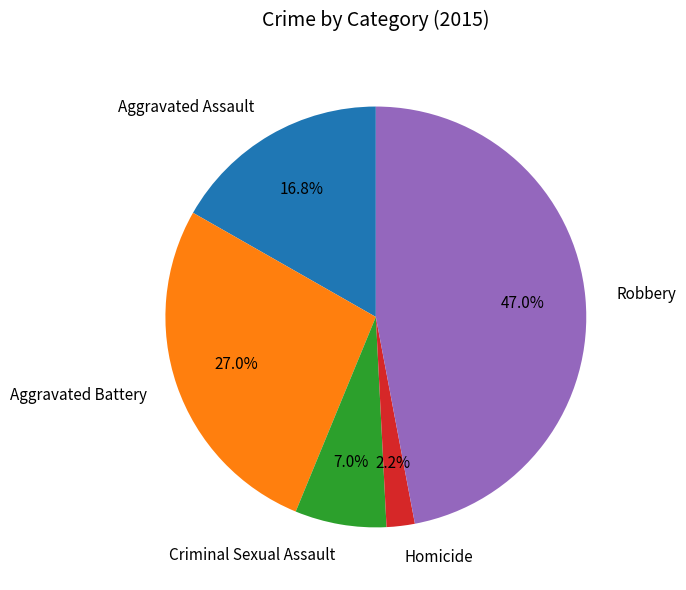

Which category has the biggest portion of the pie?

Robbery